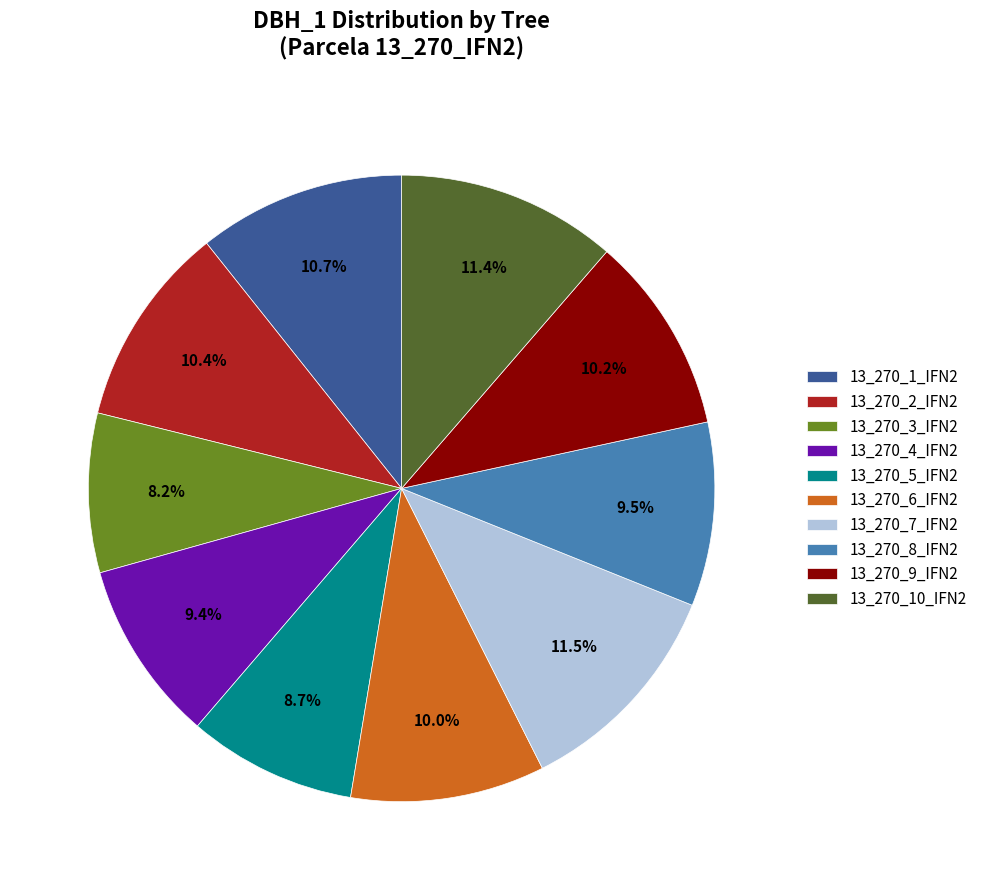

How many slices are in this pie chart?

10